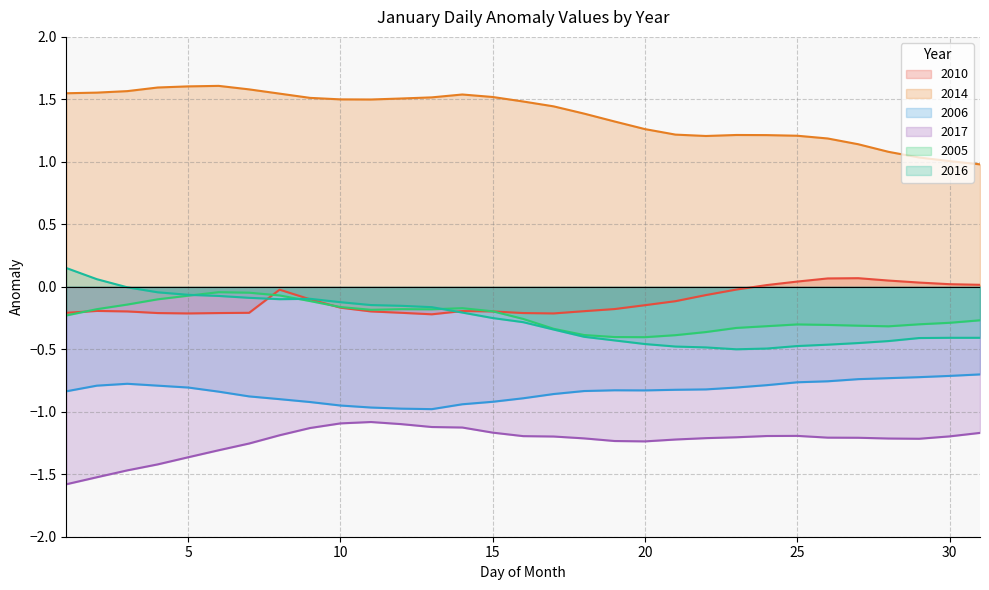

True or false: 2010 has more than 2 interior local peaks.

True